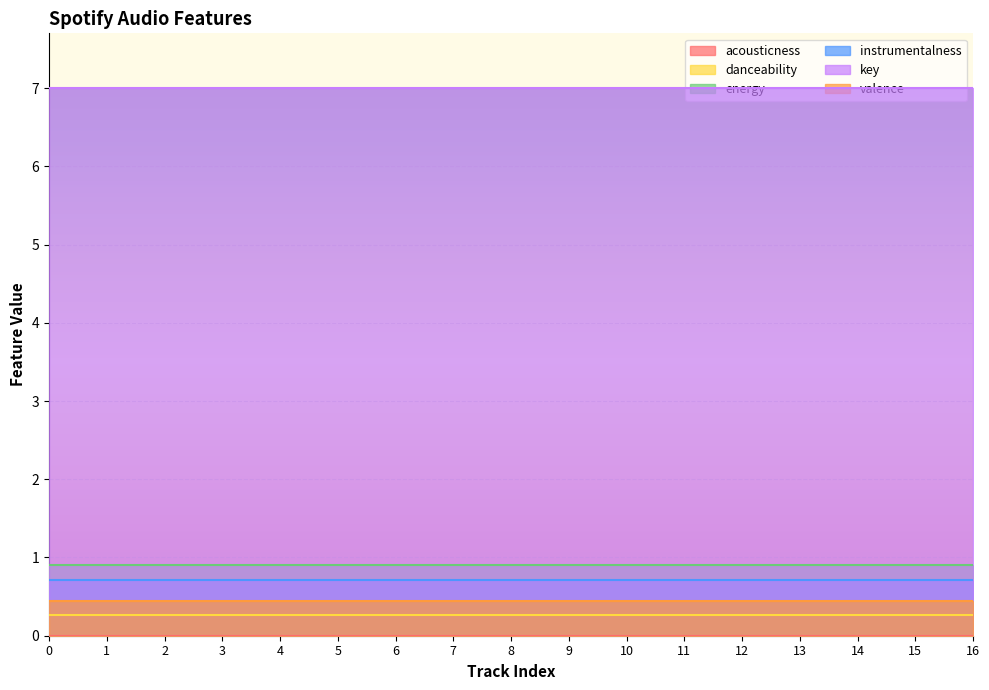

What is the value of the energy point at the 3rd from the left?

0.9